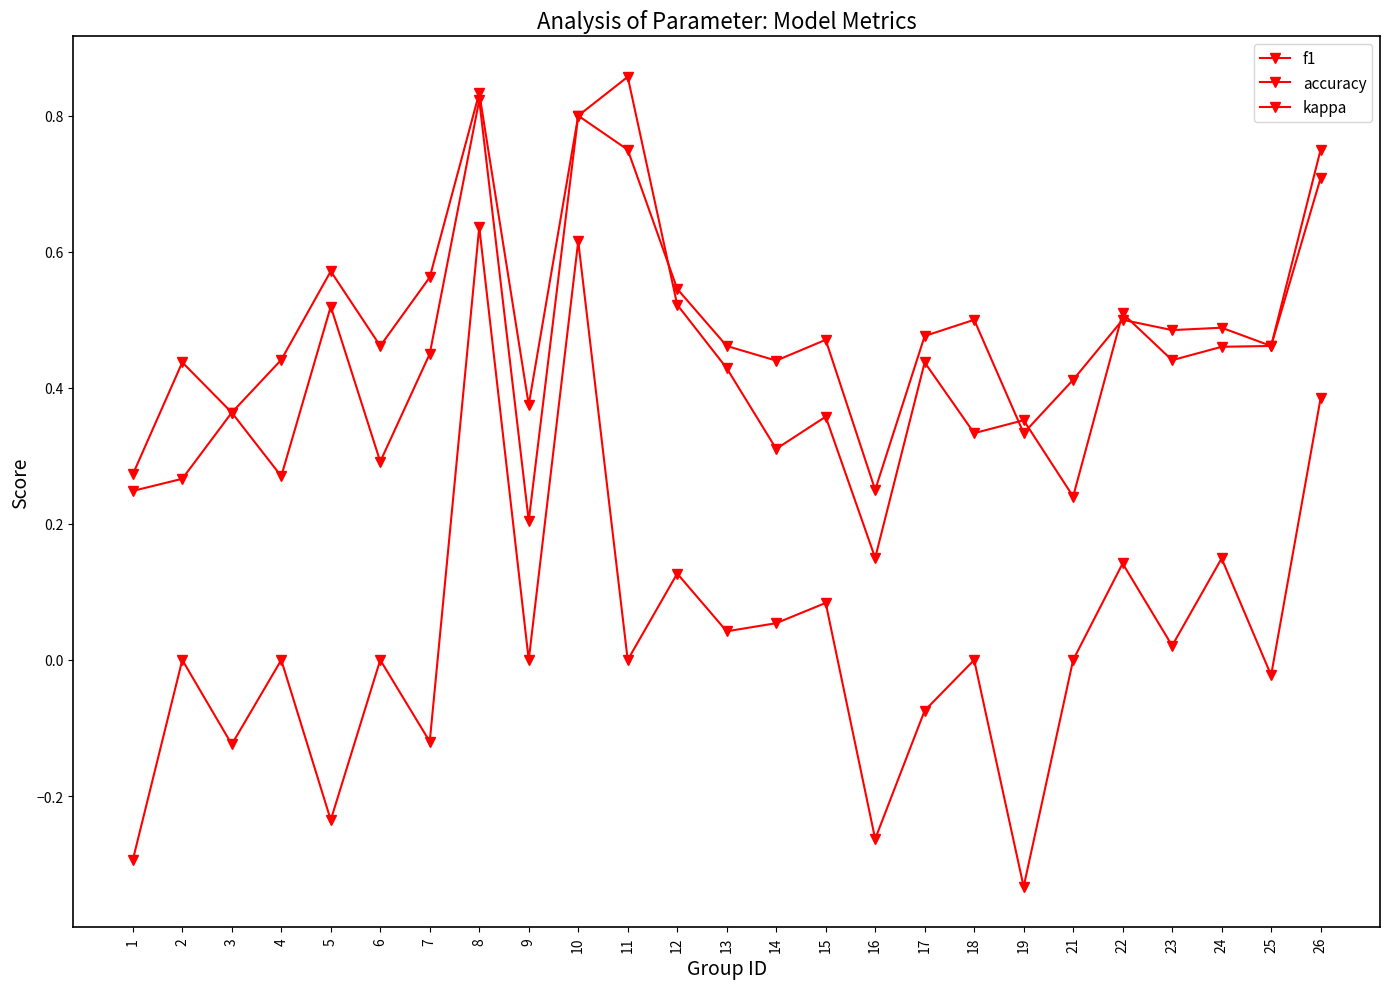

How many lines are shown in the chart?

3